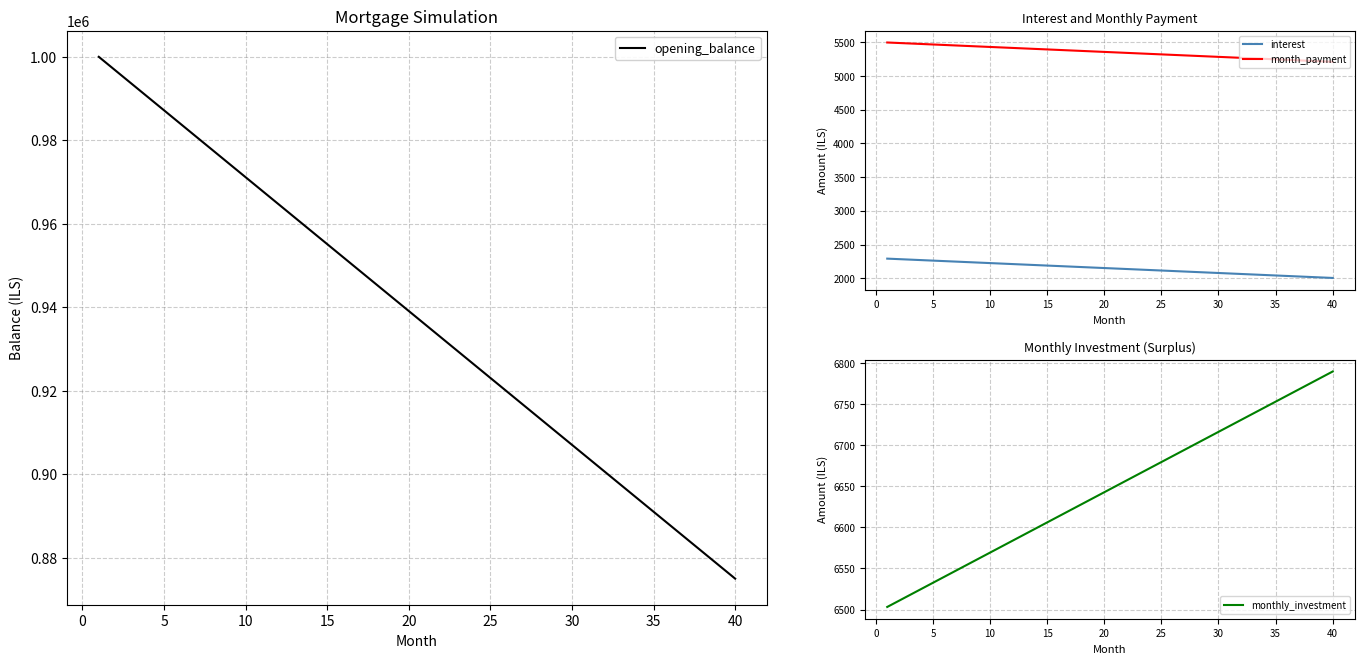

How many series are shown in this chart?

4